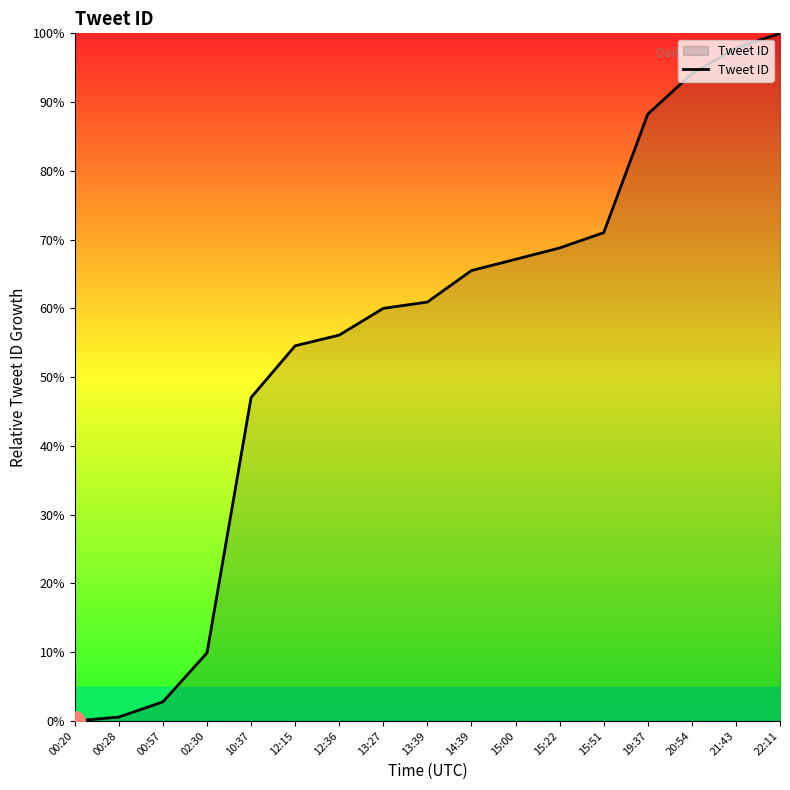

What position from the right is 13:39?

9